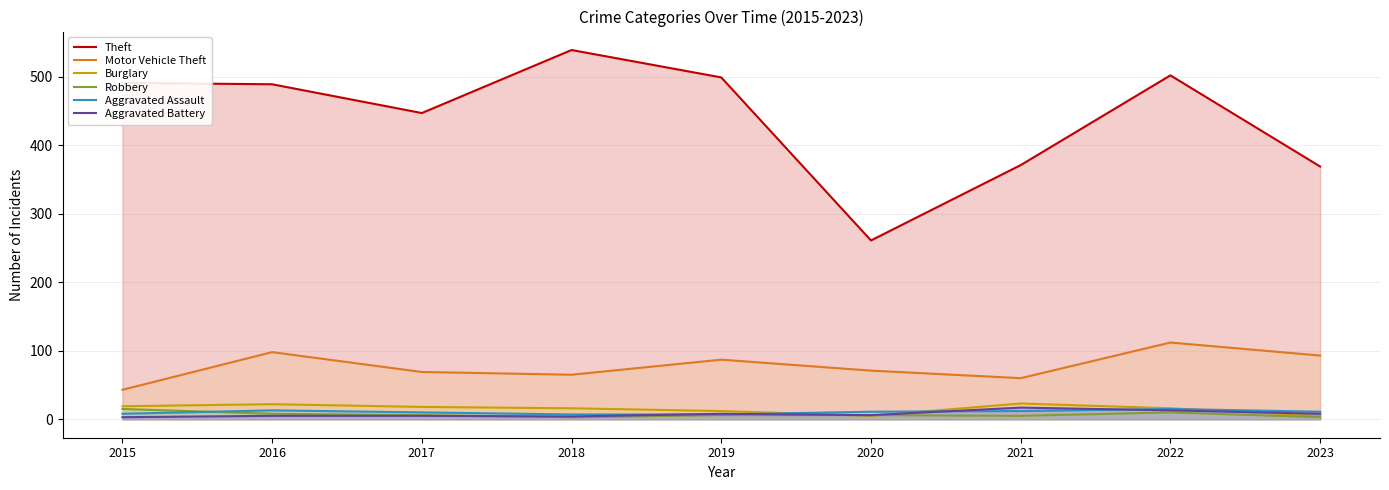

How many lines are shown in the chart?

6